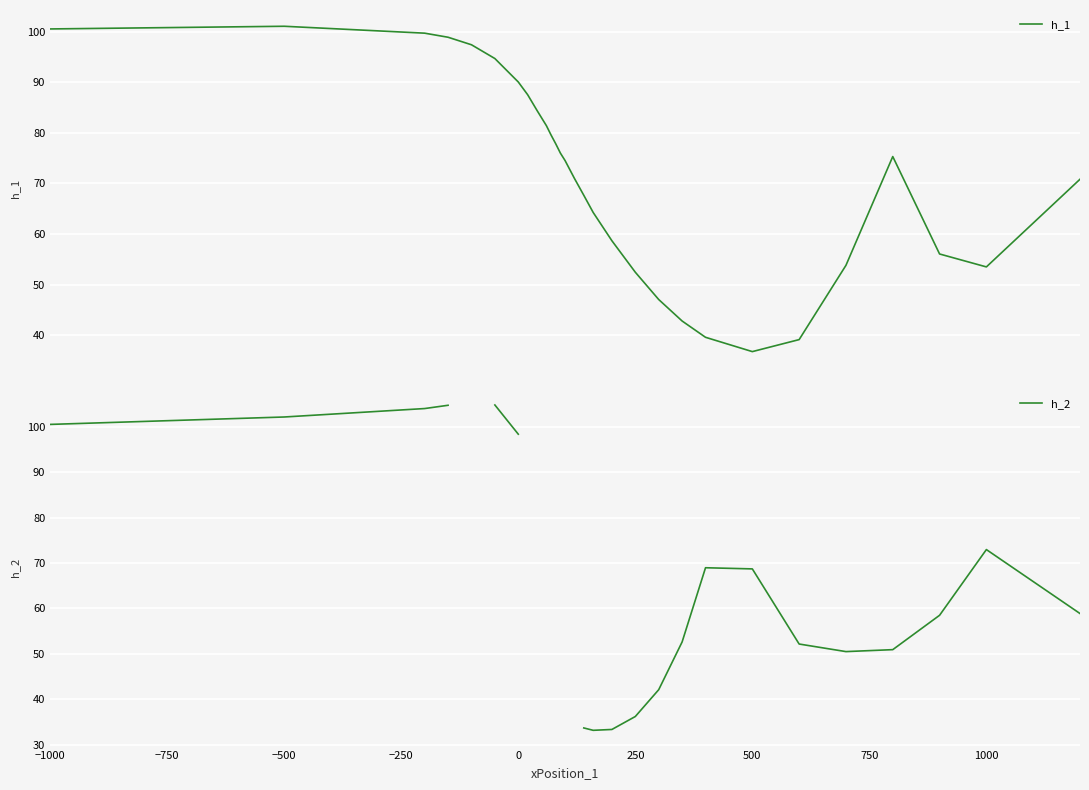

What is the highest value of the h_1 series?

101.1